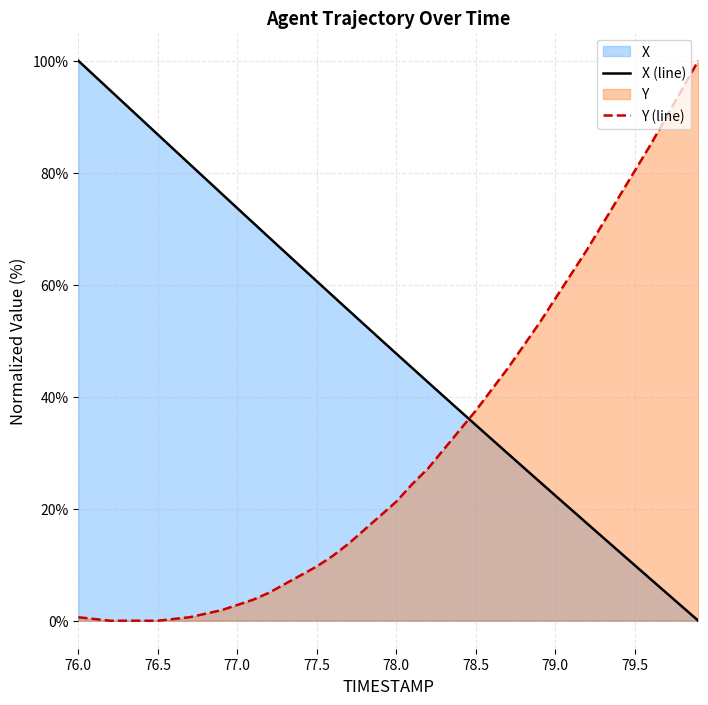

What is the difference between the maximum and minimum values in the X series?

100.0